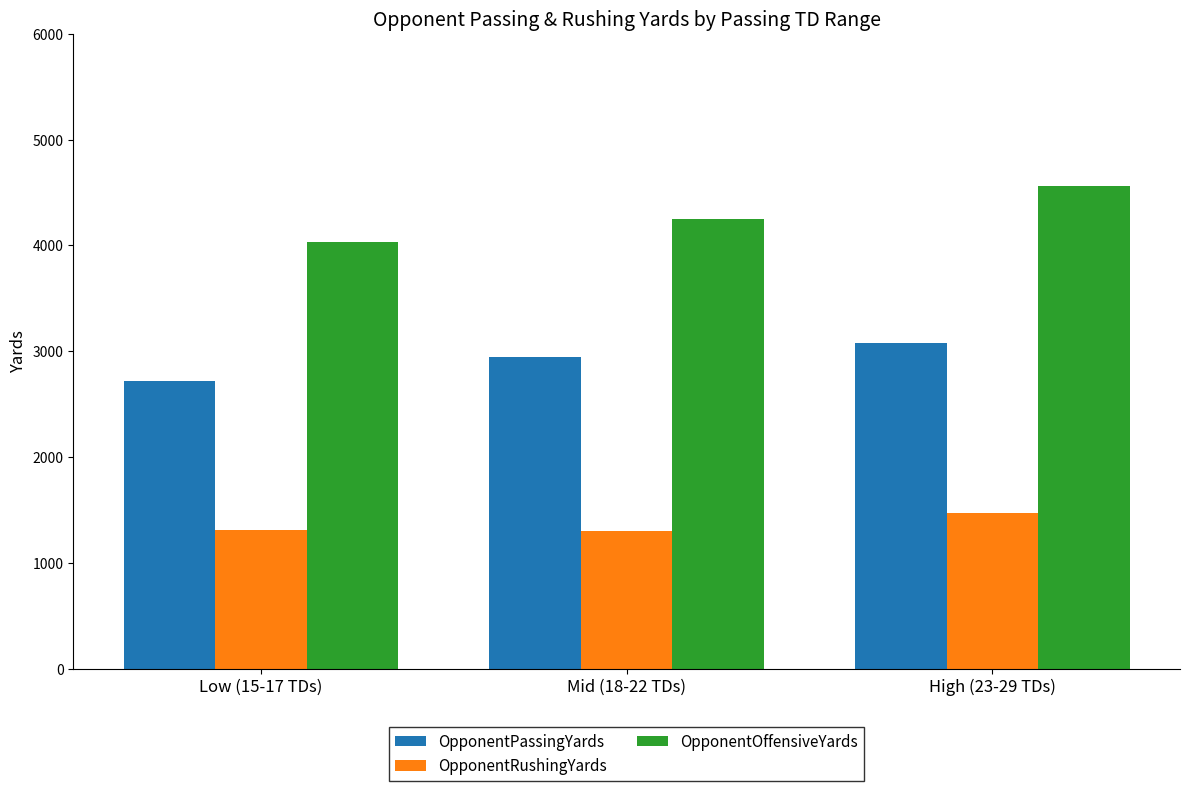

Which category has the highest value across all series?

High (23-29 TDs)